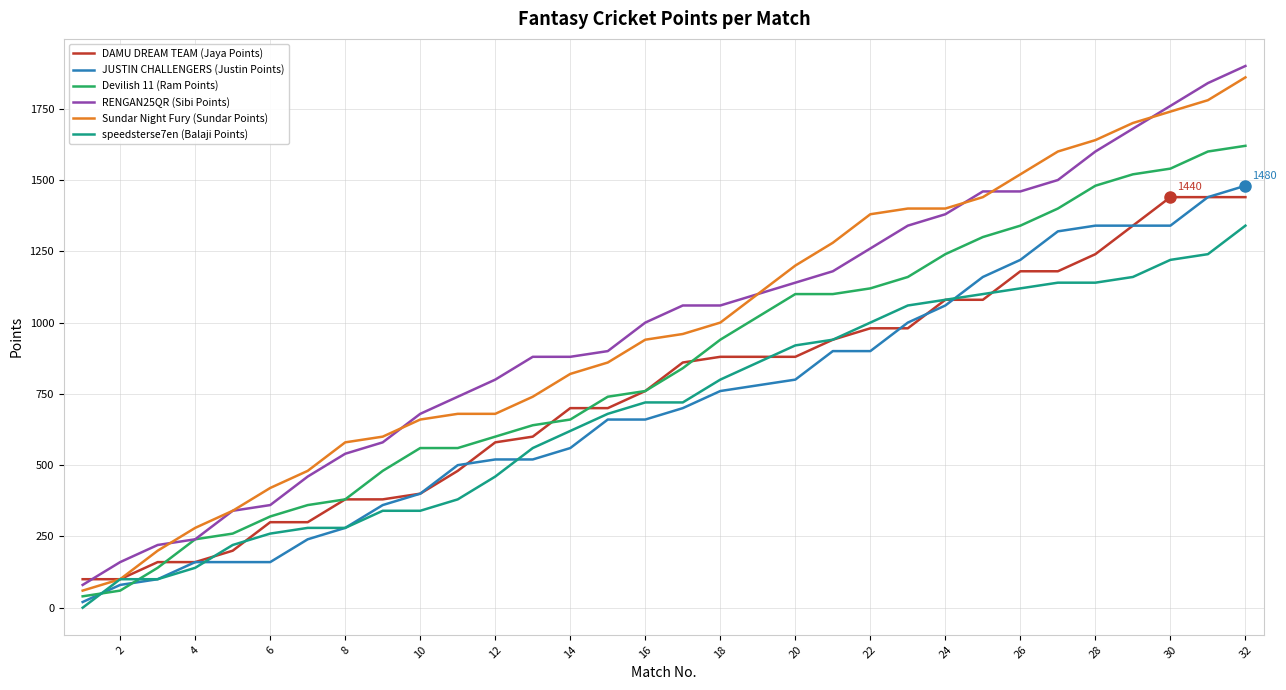

Which series has the largest range (max minus min)?

RENGAN25QR (Sibi Points)